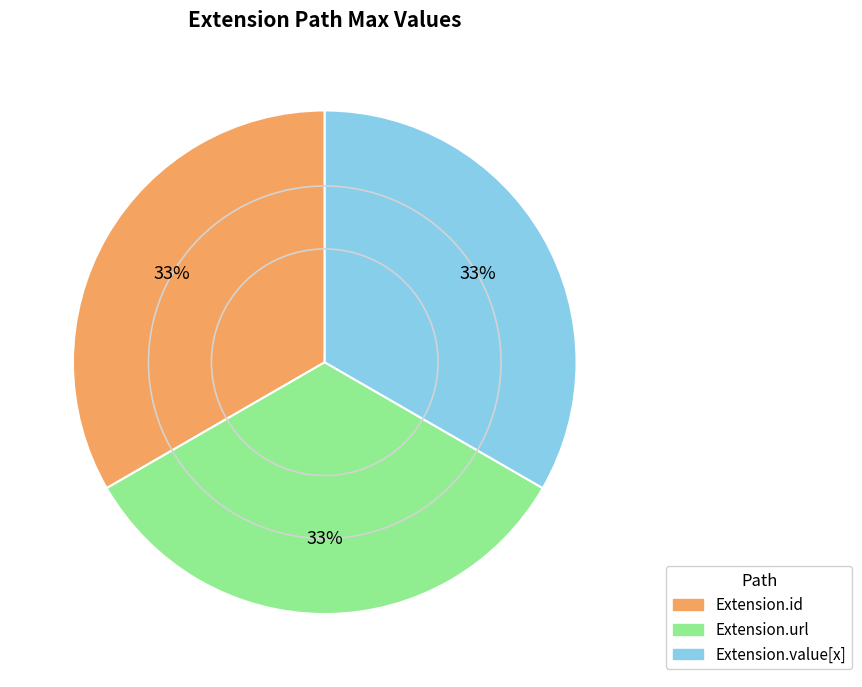

To the nearest percent, what is the average slice percentage?

33%